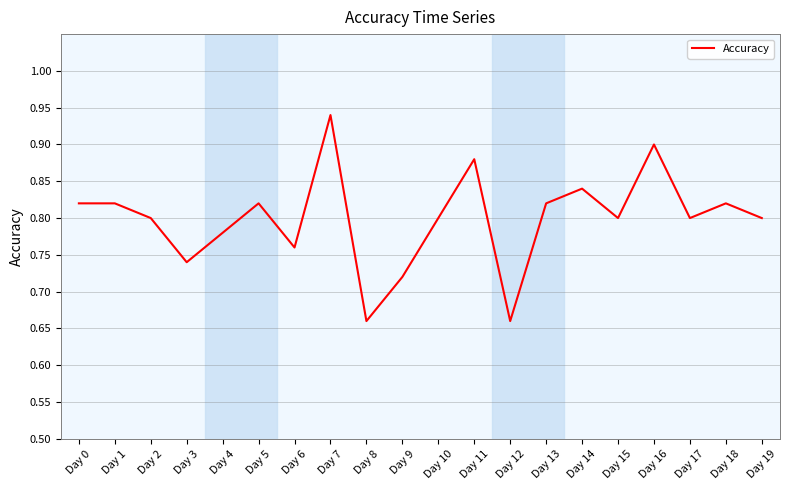

The value at Day 10 is 0.5. True or false?

False